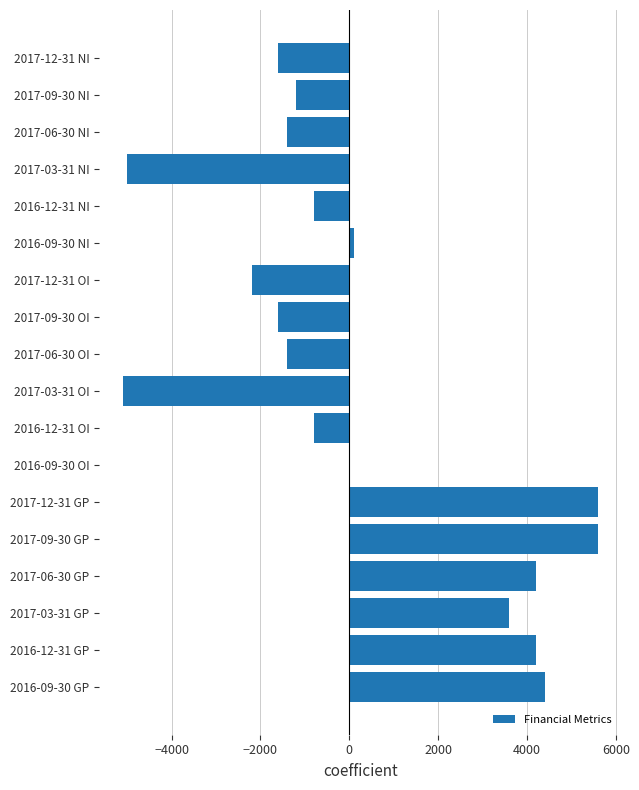

What is the sum of the values at 2017-06-30 NI and 2017-12-31 NI?

-3000